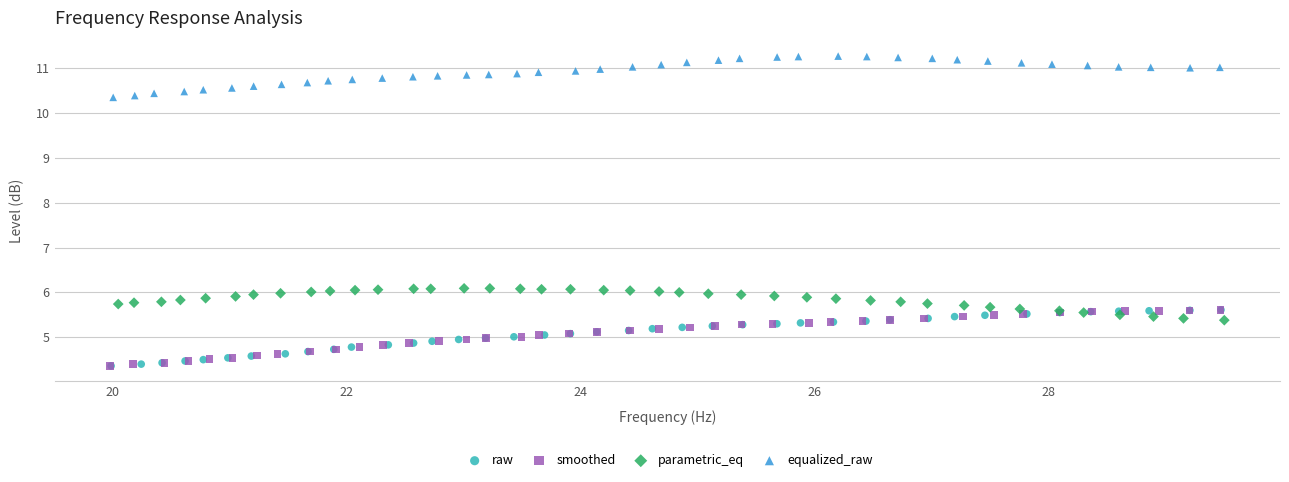

What are all the series names shown in the legend?

raw, smoothed, parametric_eq, equalized_raw